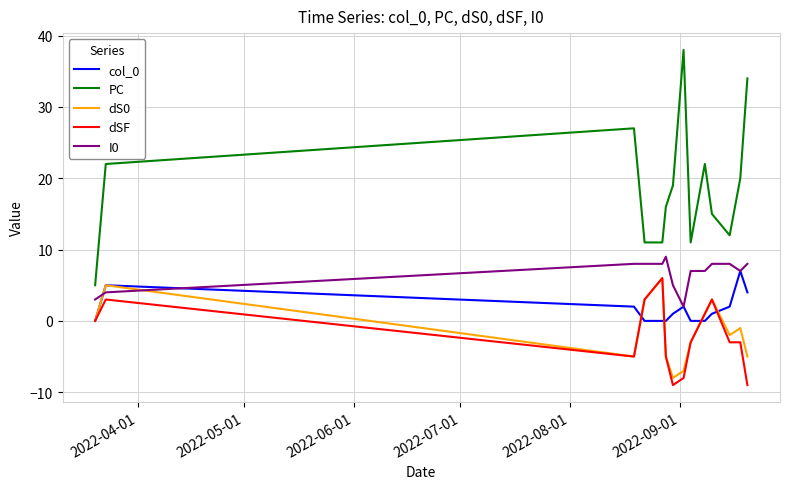

True or false: I0 and PC intersect in this chart.

False